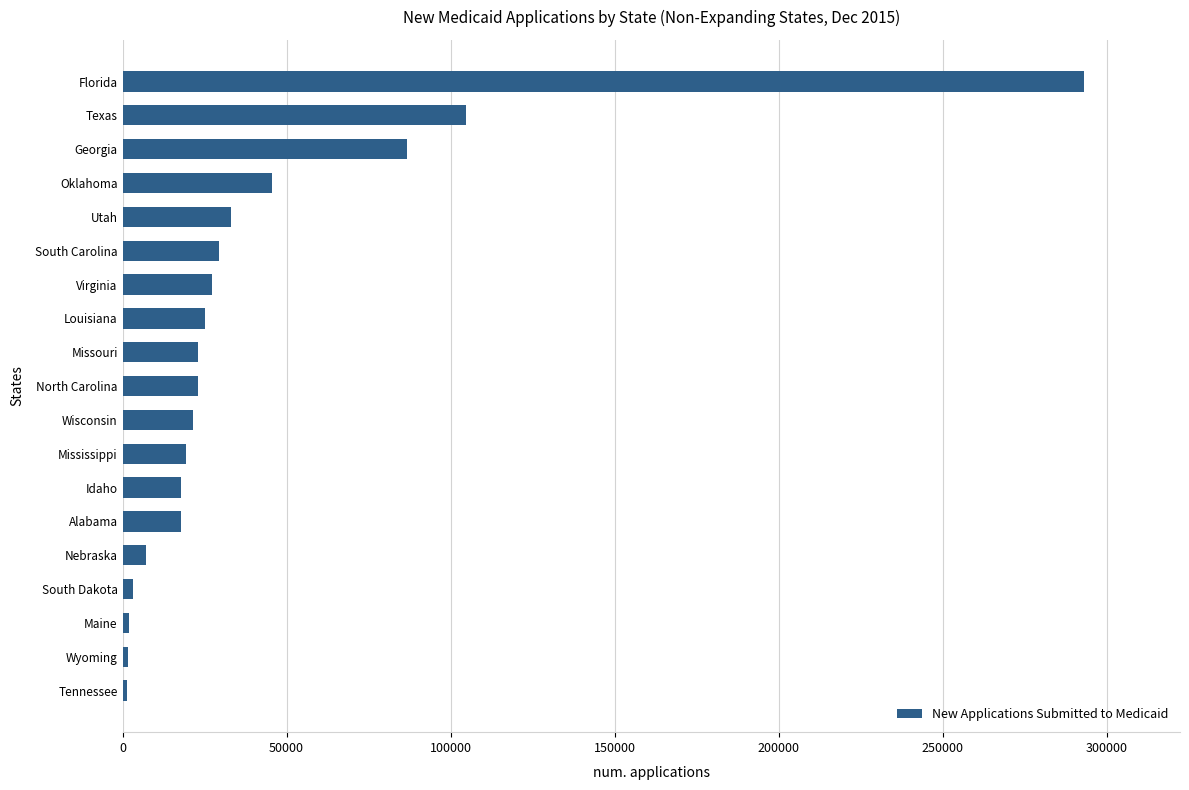

What is the greatest value displayed?

293045